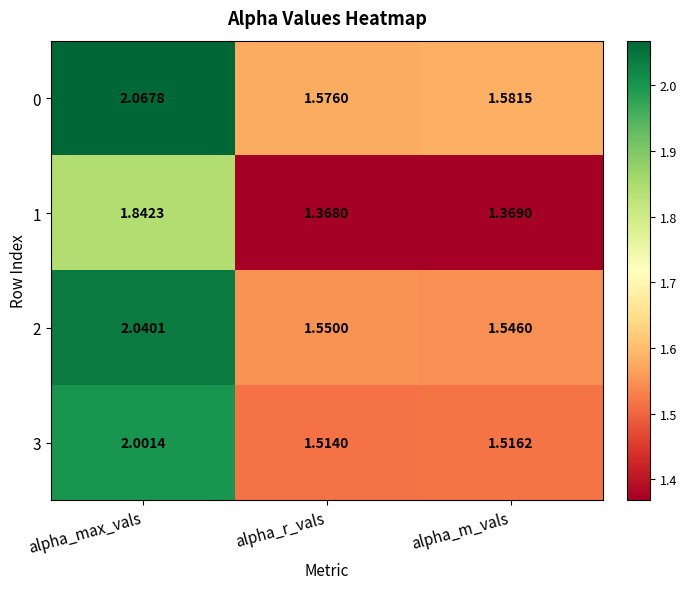

Where is 2 nearest to the value 1?

alpha_m_vals